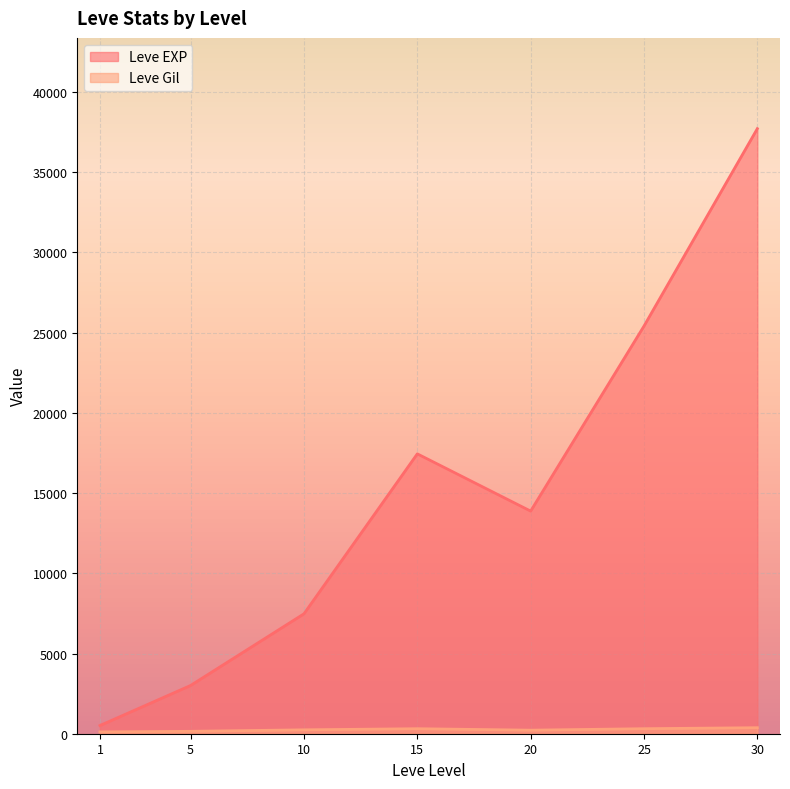

Which series has the largest range (max minus min)?

Leve EXP